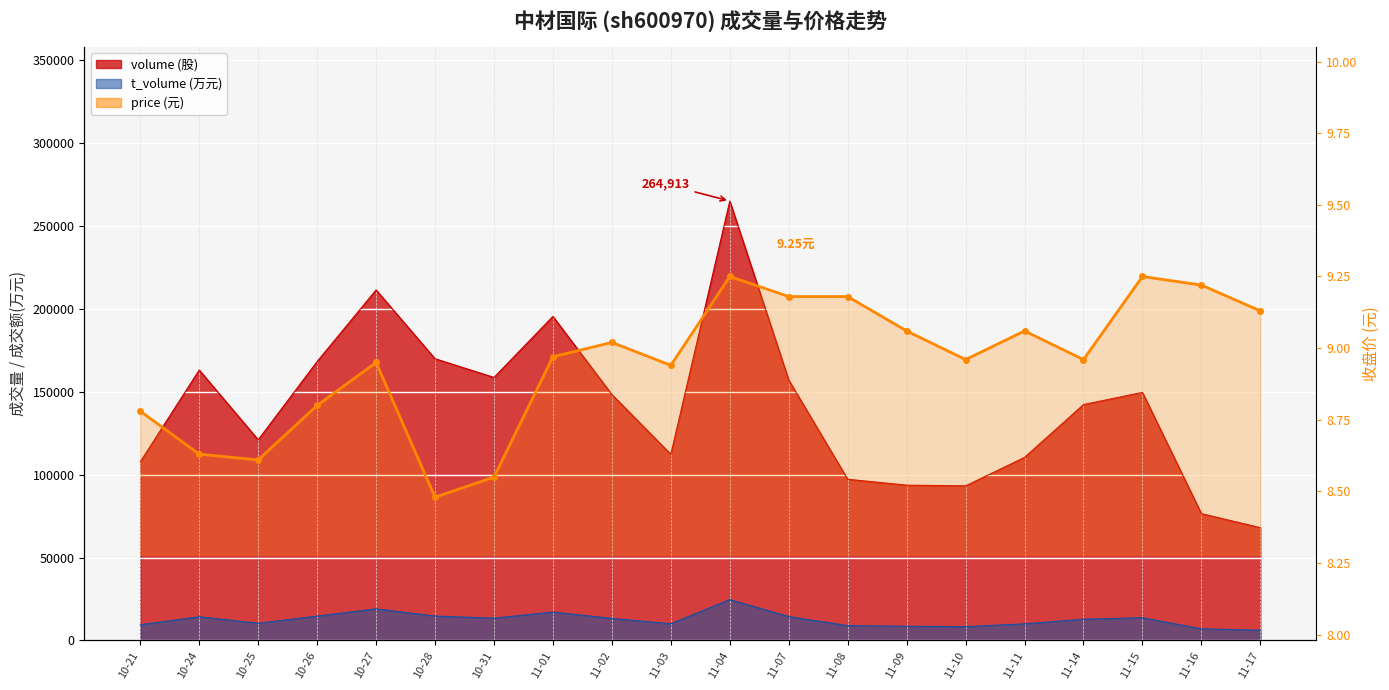

At which label does volume first exceed 148247?

10-24